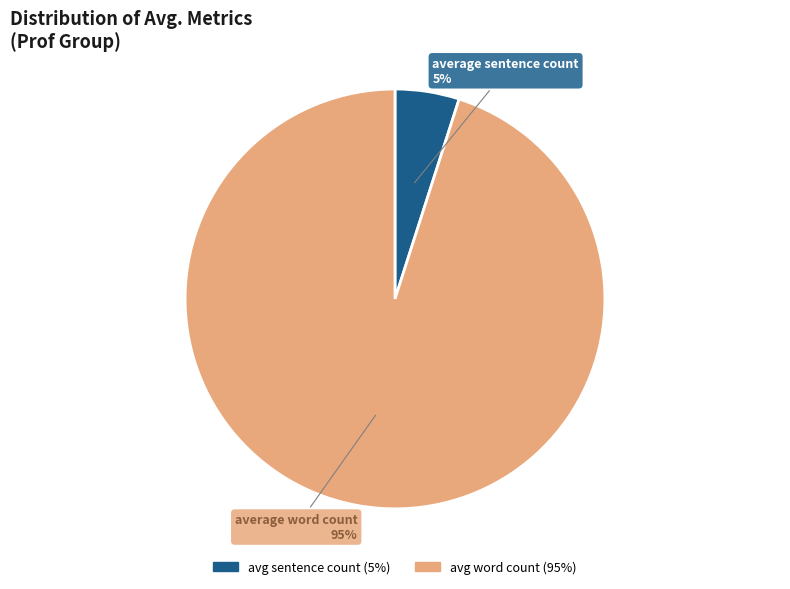

To the nearest percent, what is the average slice percentage?

50%